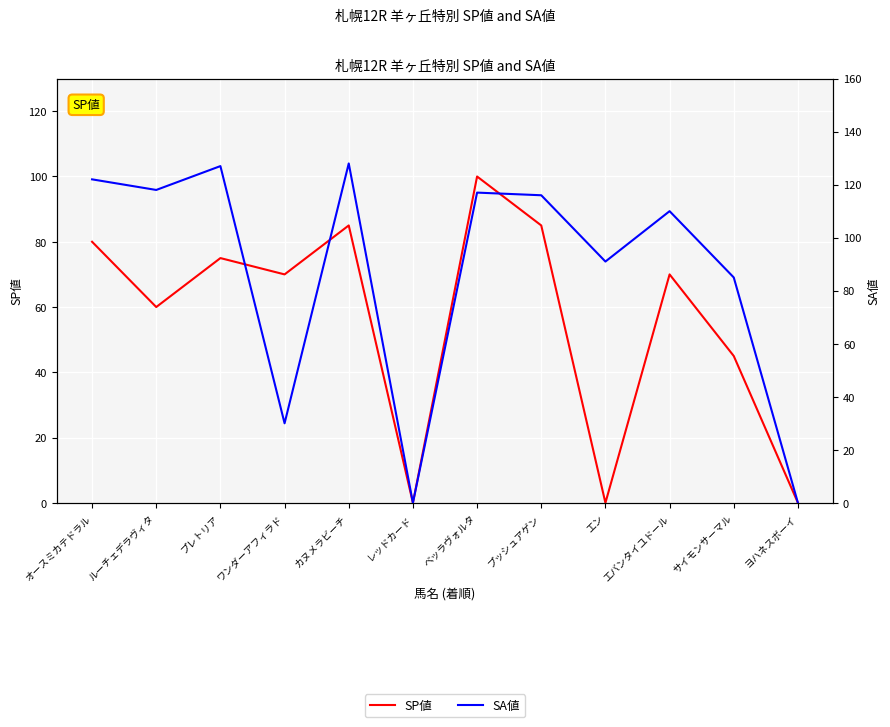

At how many categories does at least one series exceed 99?

7